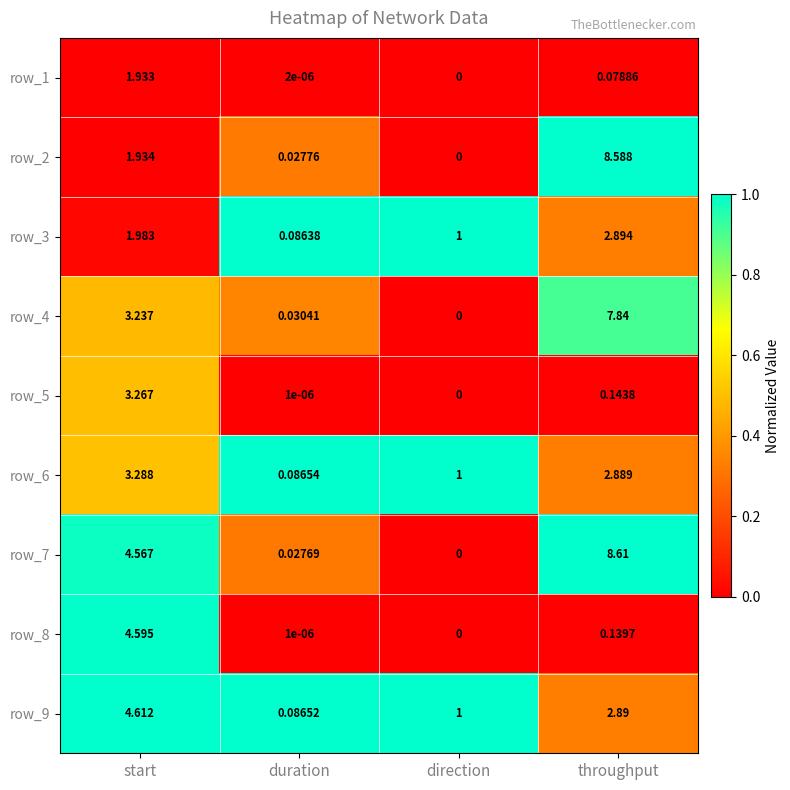

List the labels in order of row_2 value, smallest first.

direction, duration, start, throughput